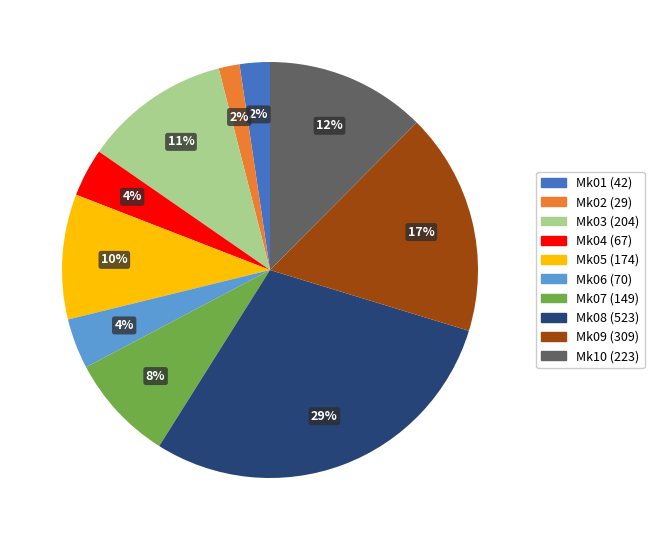

To the nearest percent, what portion does Mk09 represent?

17%